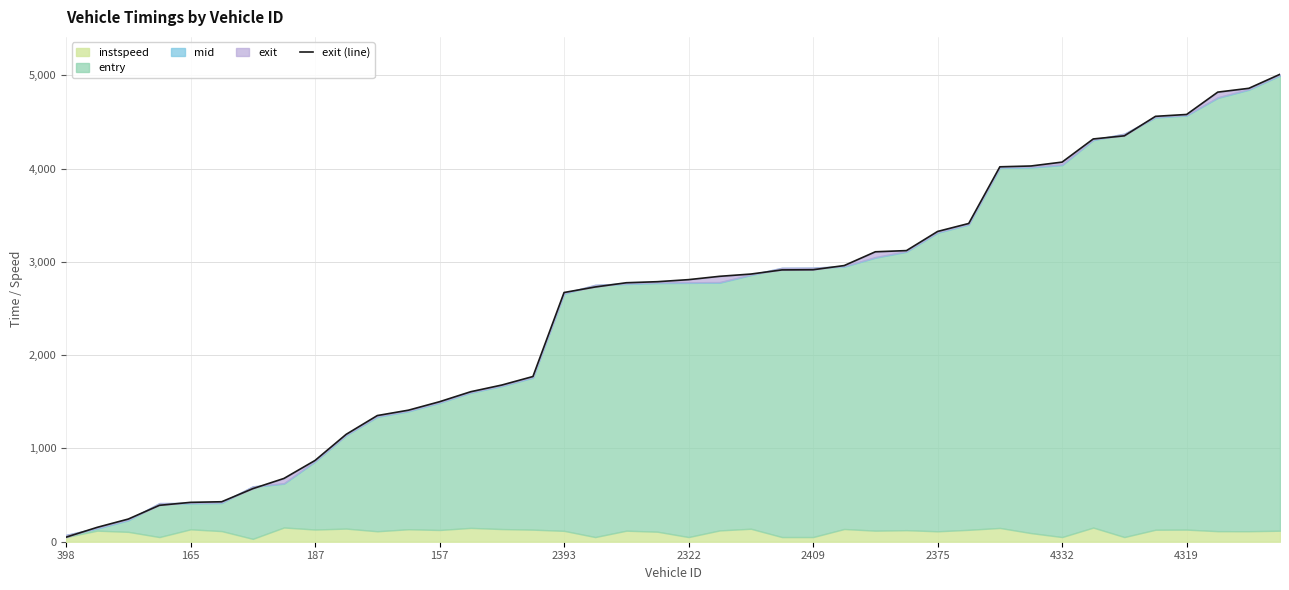

What is the change in value from 398 to 4319?

+4532.5